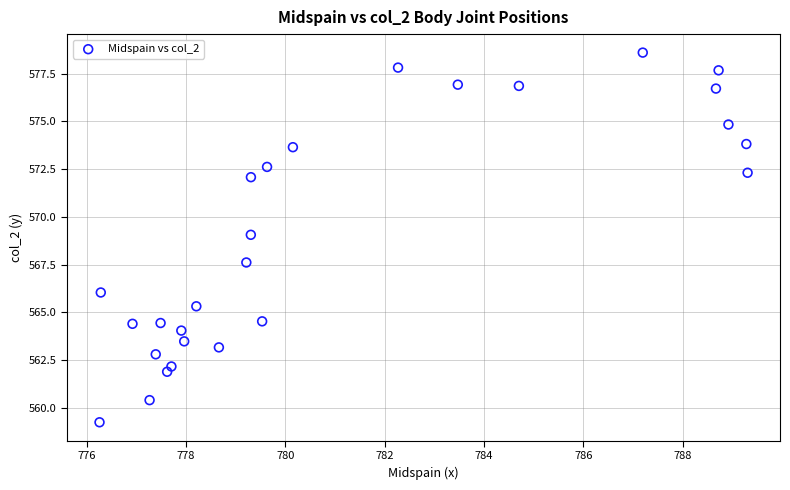

What is the range of Y values (max minus min)?

19.4